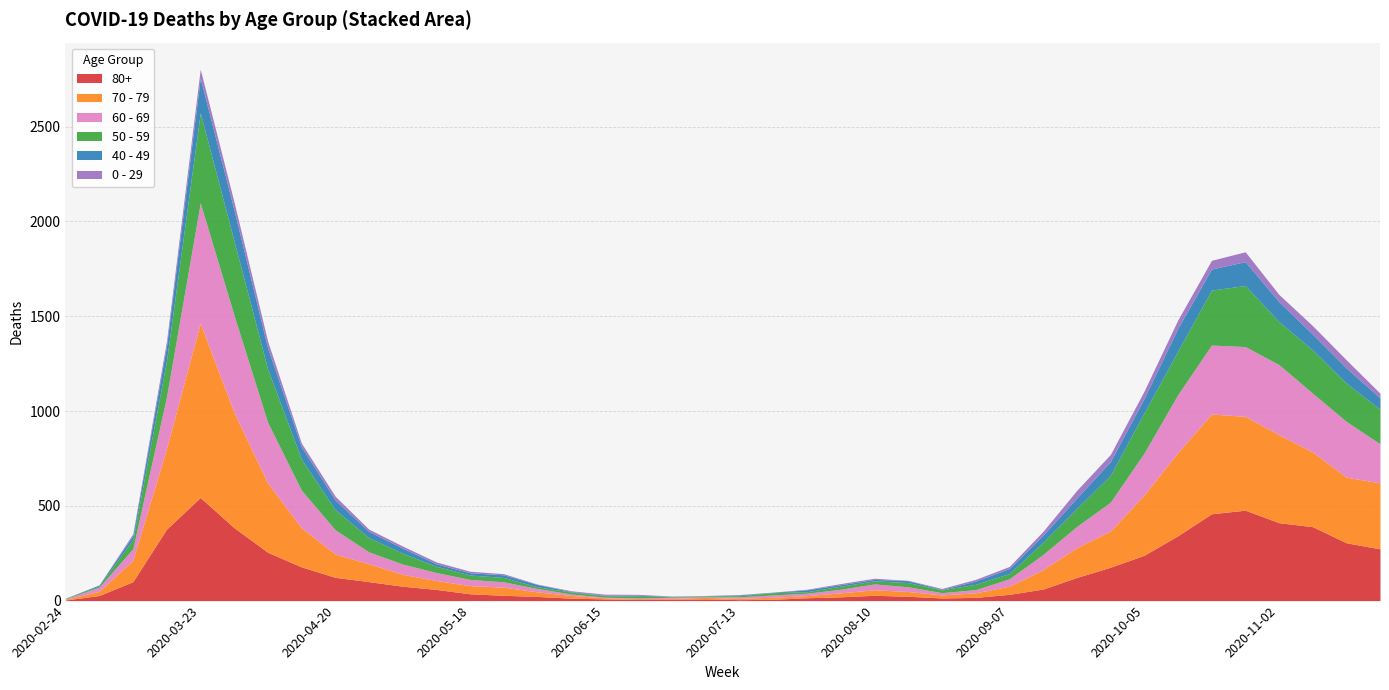

True or false: 70 - 79 and 40 - 49 cross at least once.

False